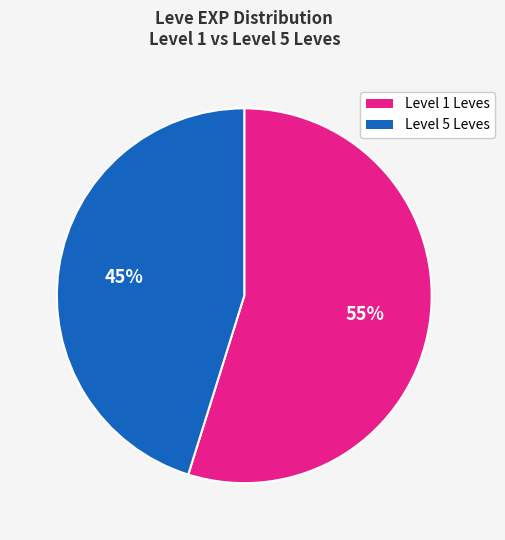

Does any single category account for the majority?

Yes